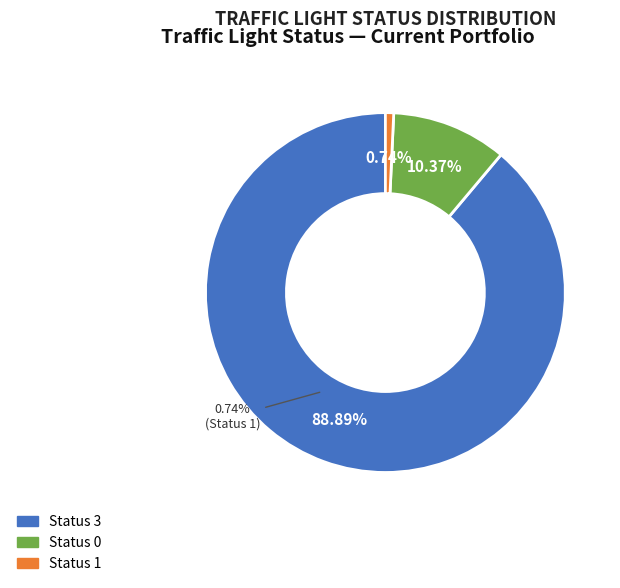

Which slice is the largest?

3